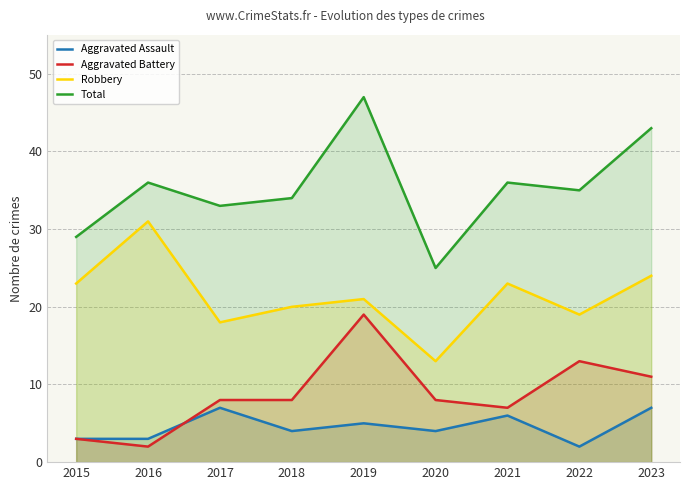

What is the approximate value of Aggravated Assault at 2016?

3